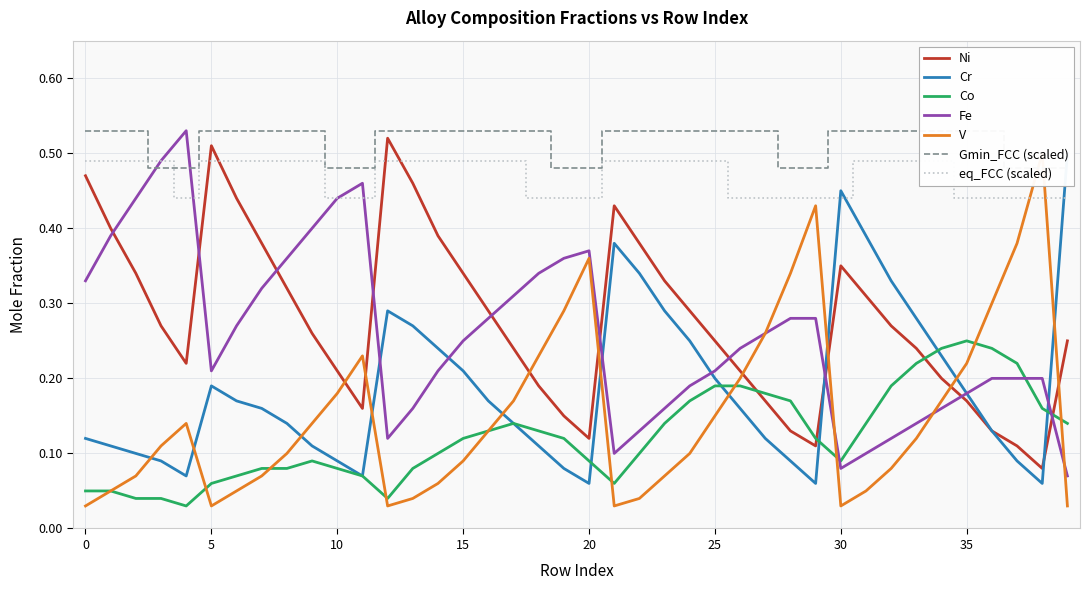

How many interior local peaks does the Cr series have?

4